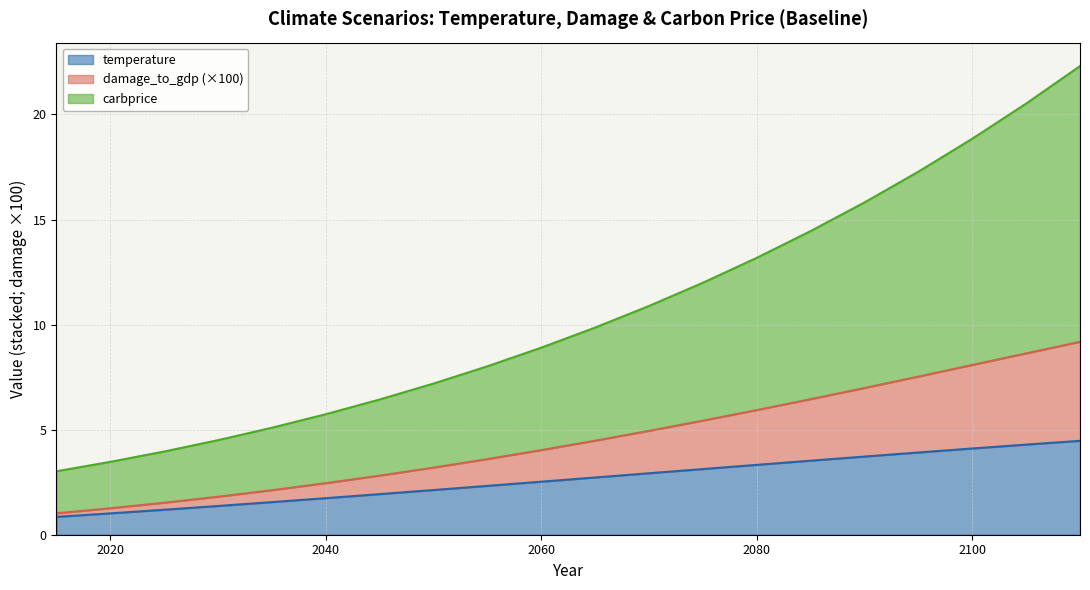

At which category is the sum across all series the highest?

2110